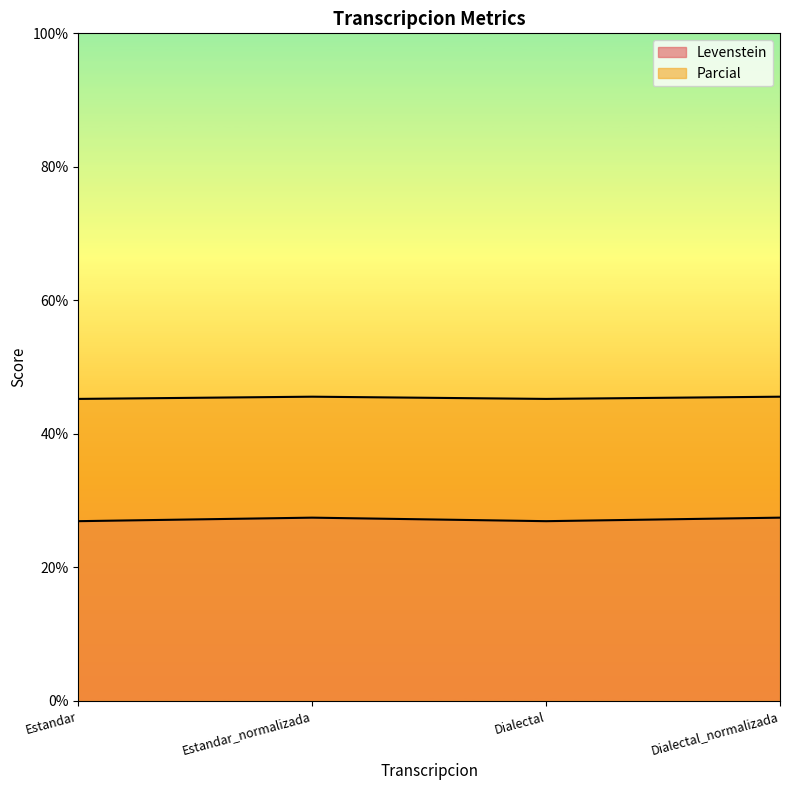

How many values in the Levenstein series are below 27?

2